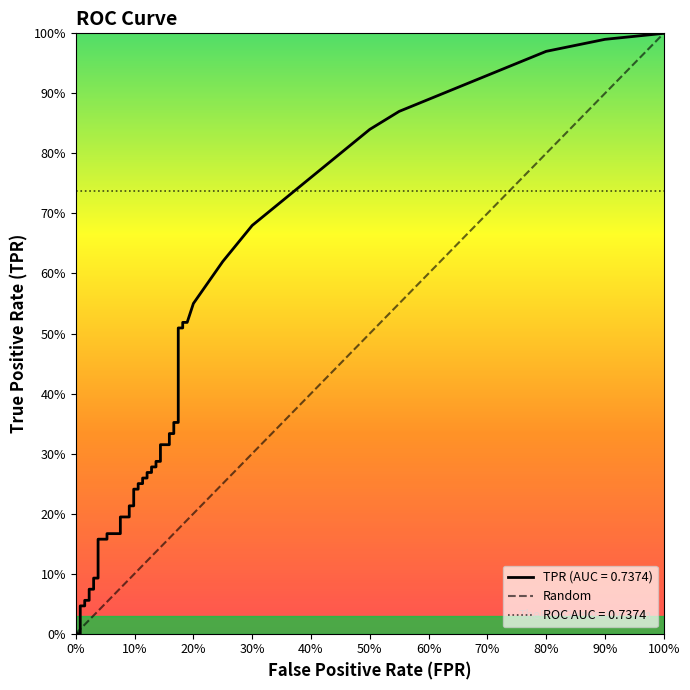

Is it true that fpr equals 0.0 at 11?

False